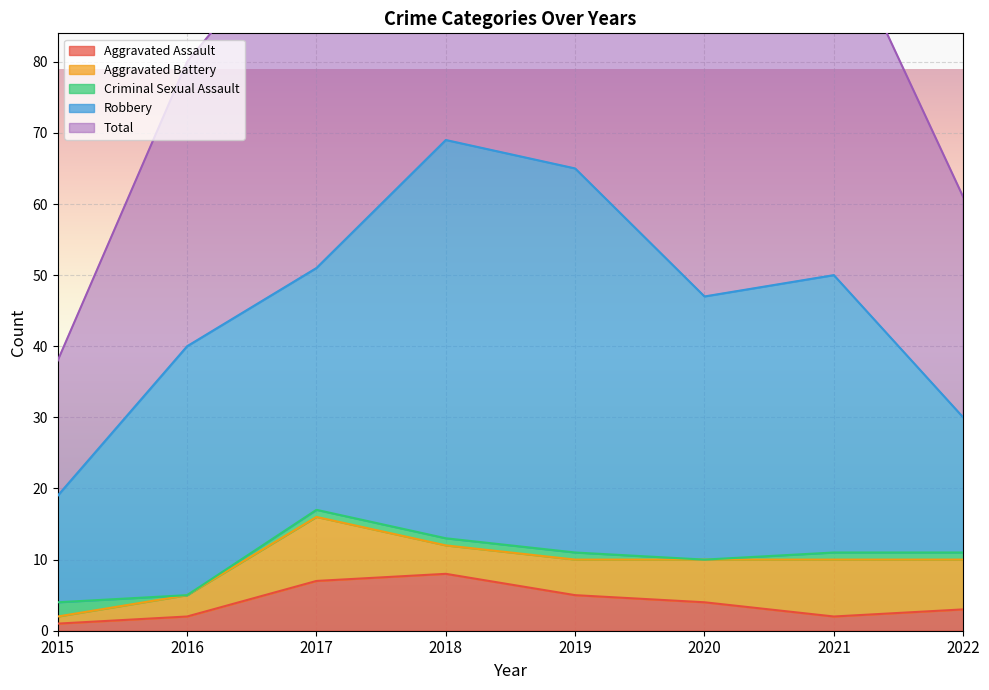

How many interior local valleys does the Aggravated Battery series have?

1